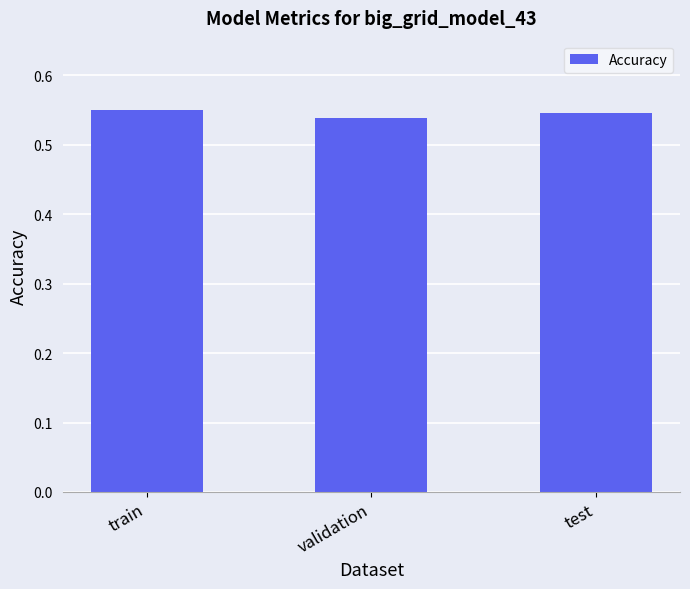

True or false: the data shows 0.7 at test.

False